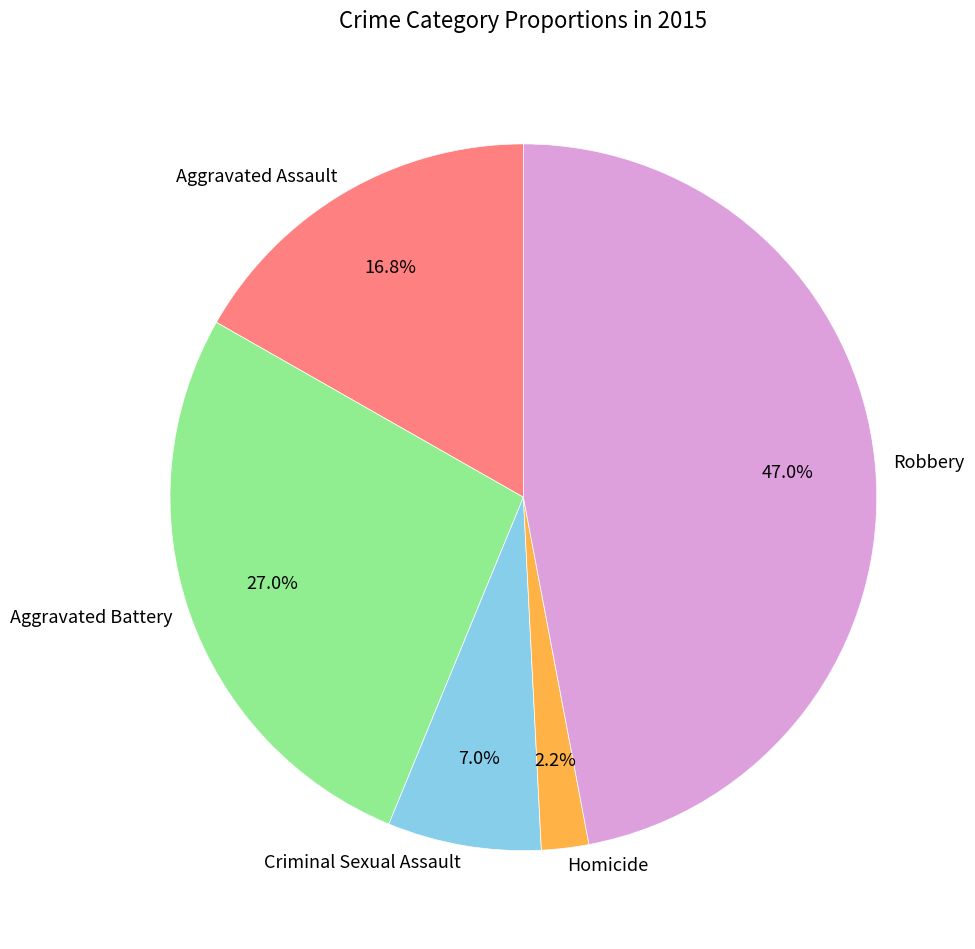

To the nearest percent, what is the difference between the largest and smallest slice percentages?

45%